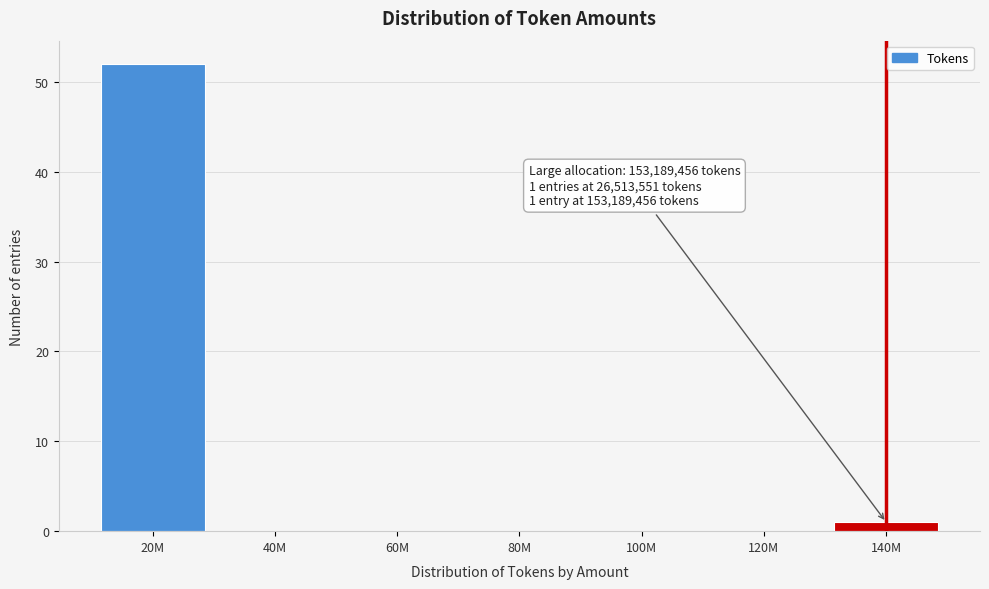

Reading left to right, extract all data points from this chart.

20M=52	40M=0	60M=0	80M=0	100M=0	120M=0	140M=1